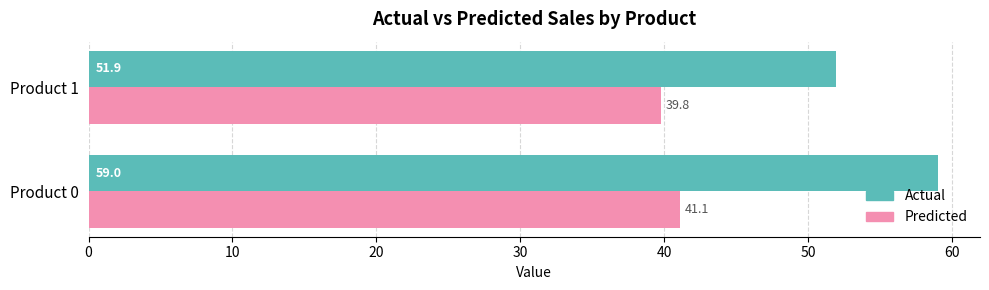

How many data points in Predicted are above 41?

1